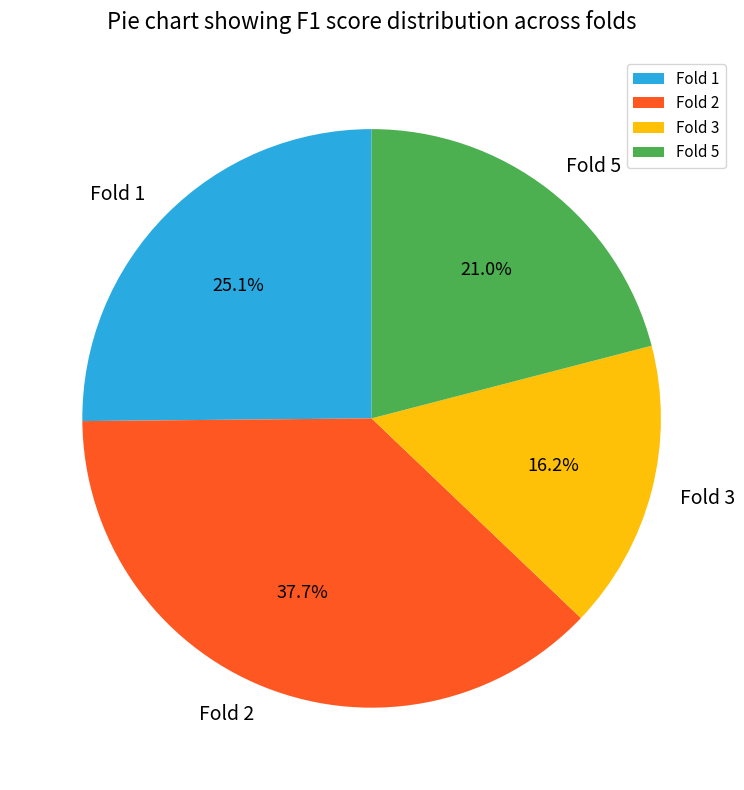

Which slice is the smallest?

Fold 3